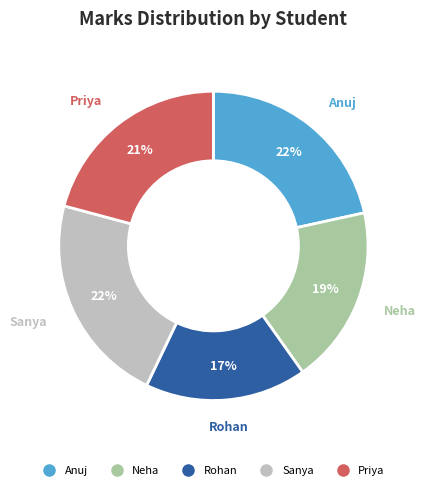

To the nearest percent, what percentage of the pie is Neha?

19%